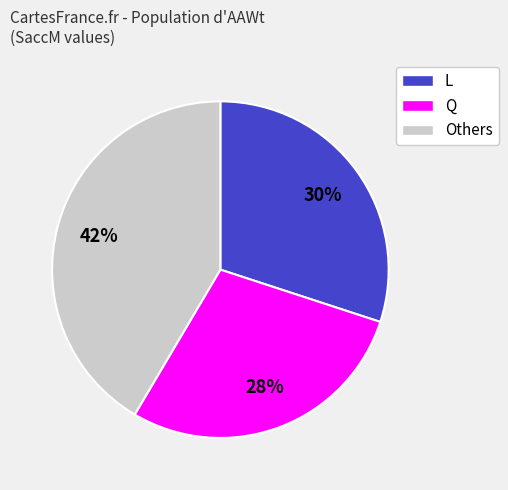

True or false: Others accounts for 54% of the total.

False